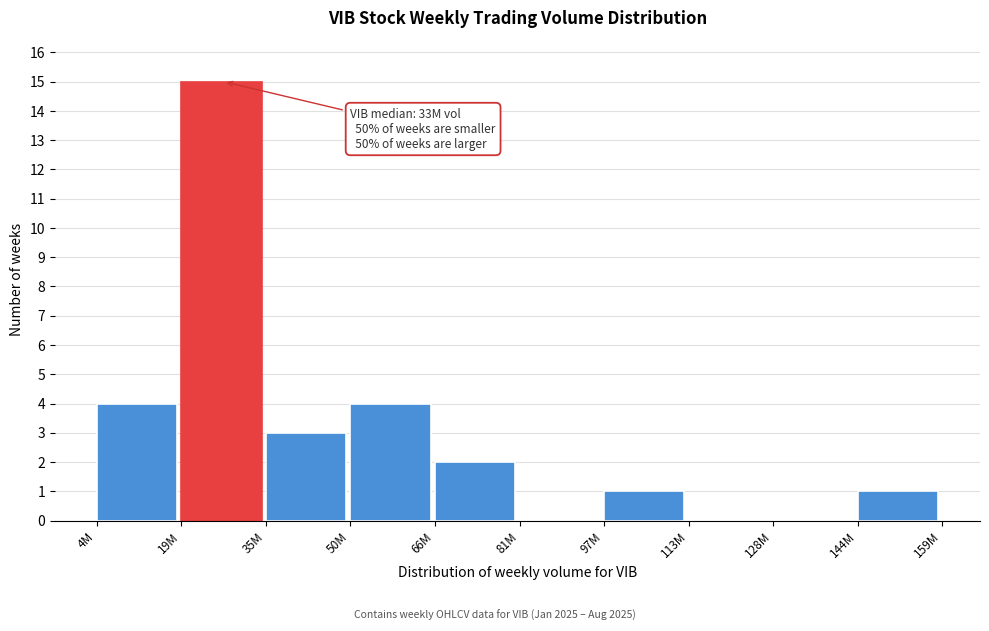

Reading left to right, extract all data points from this chart.

4M=4	19M=15	35M=3	50M=4	66M=2	81M=0	97M=1	113M=0	128M=0	144M=1